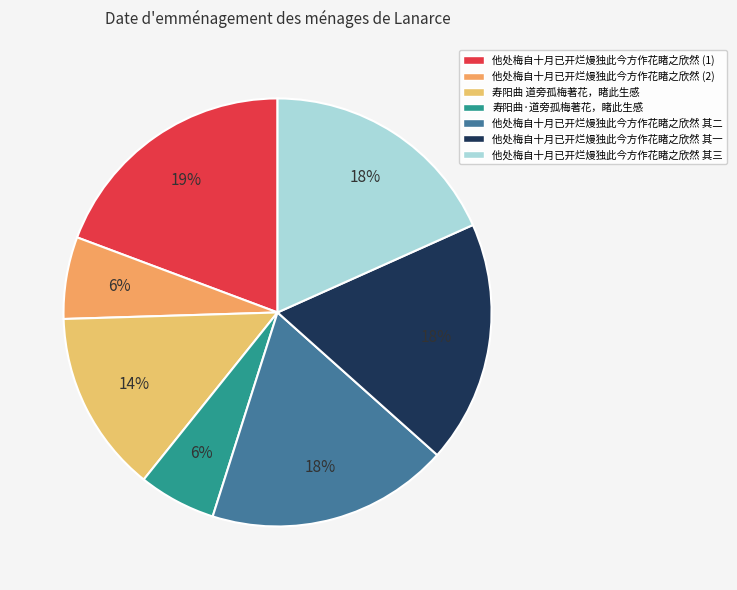

Which slice is the largest?

他处梅自十月已开烂熳独此今方作花睹之欣然 (1)